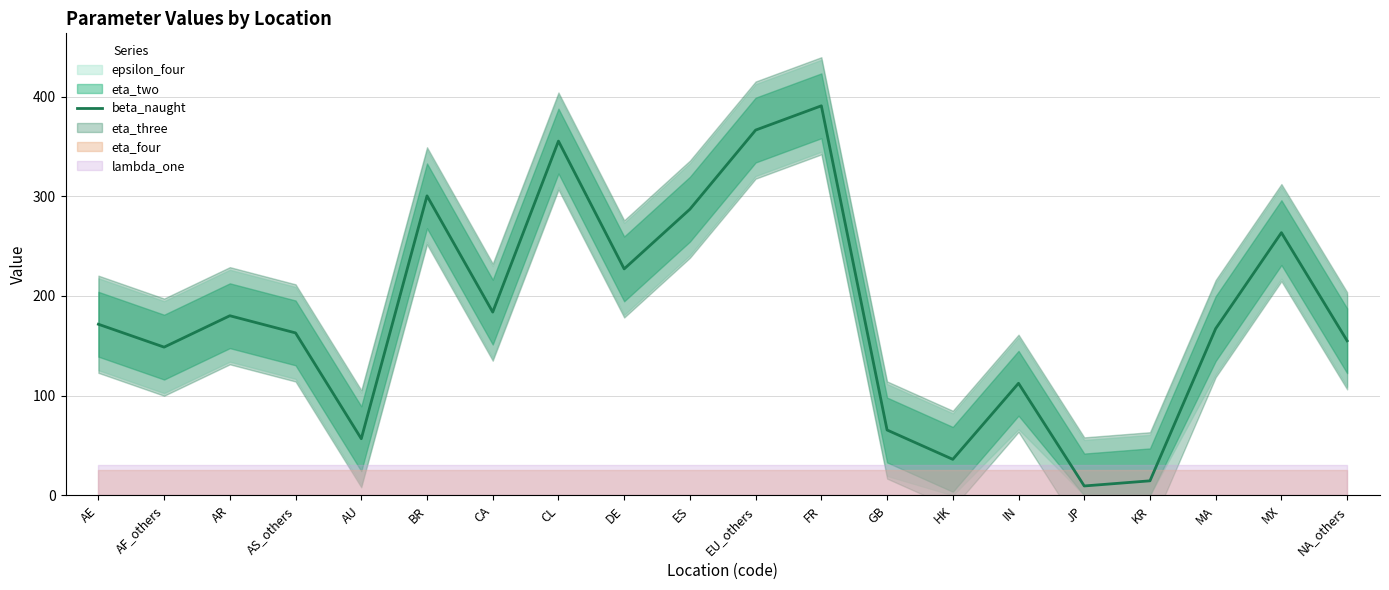

What is the sum of all values?

3655.3